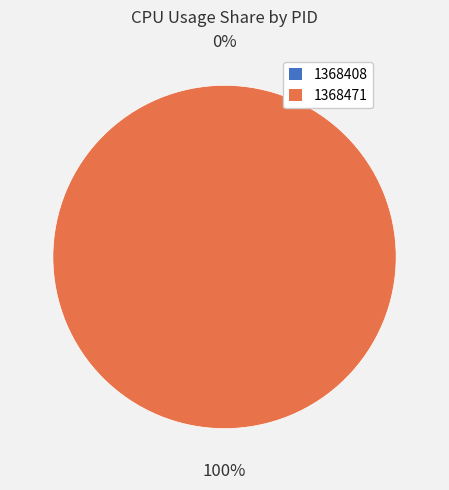

Which slice is the largest?

1368471